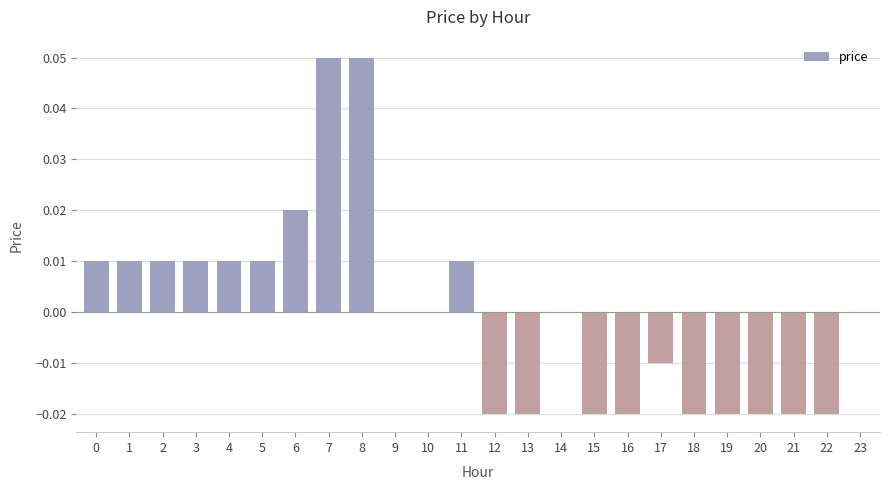

Which has a higher value, 6 or 12?

6